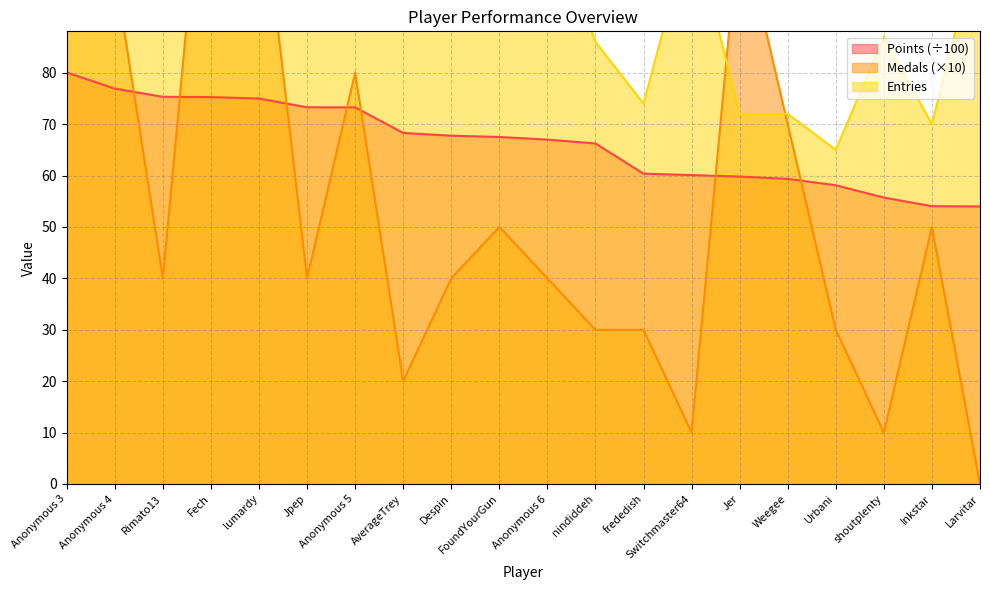

What is the average value of the Entries series?

98.5